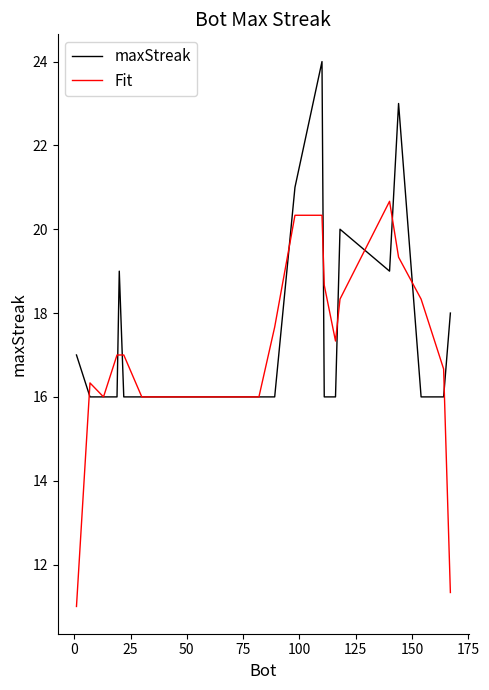

Which series has the largest total across all categories?

maxStreak